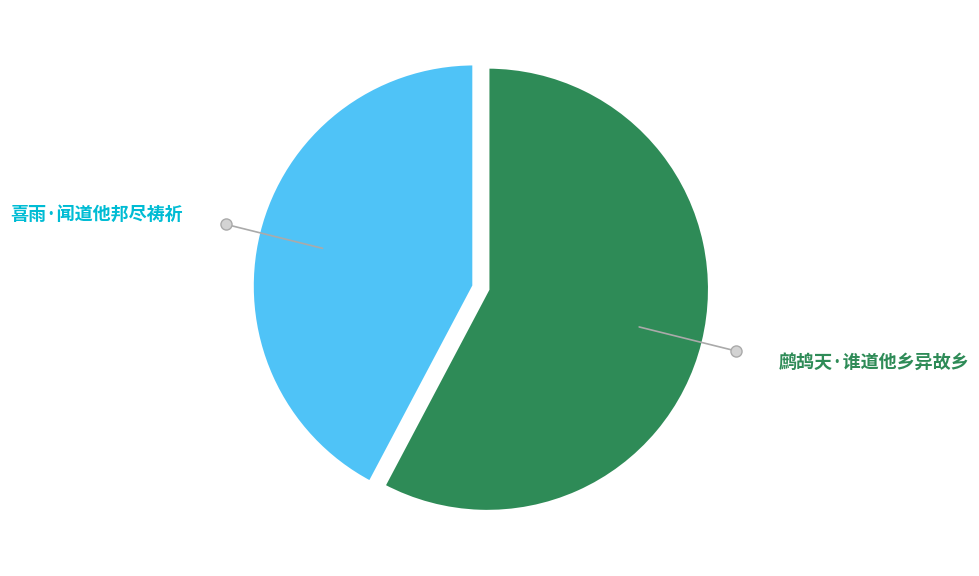

Rank the categories by value from lowest to highest.

喜雨·闻道他邦尽祷祈, 鹧鸪天·谁道他乡异故乡